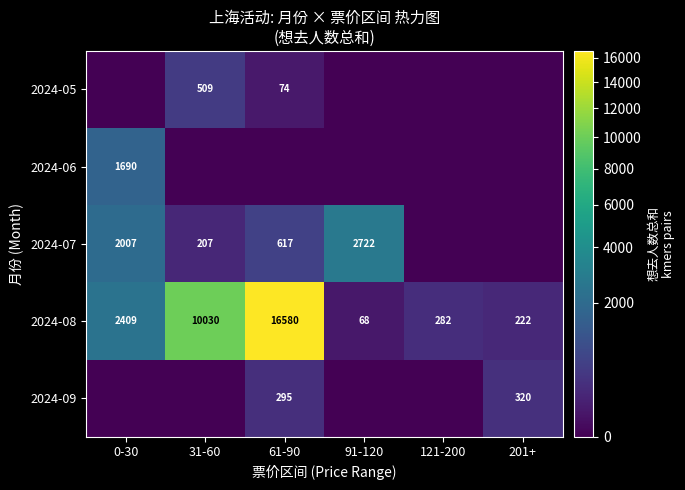

What is the sum of the 2024-08 values at 201+ and 121-200?

504